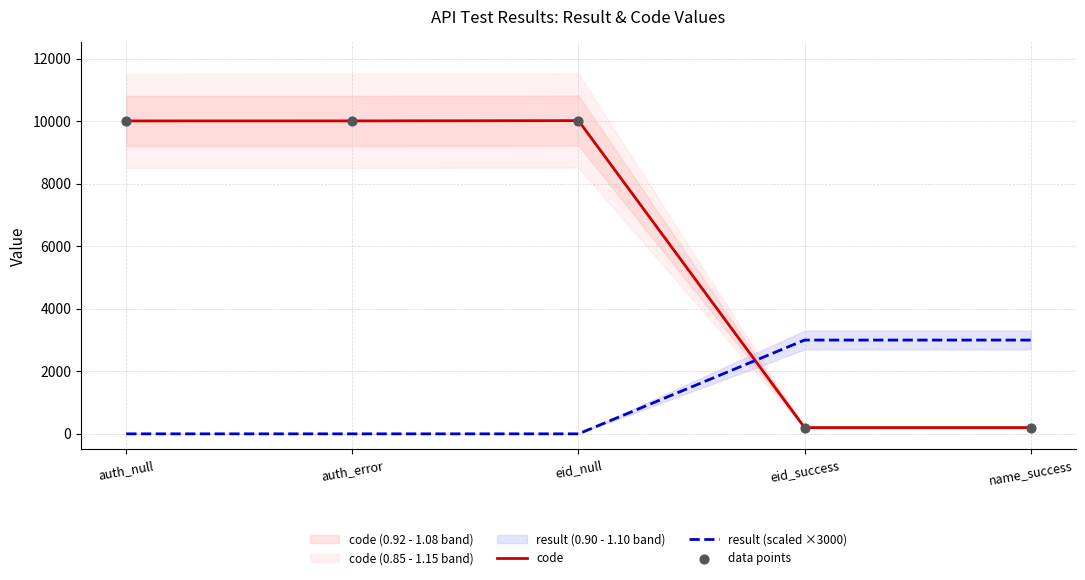

Which series reaches the minimum Y coordinate?

result (scaled ×3000)